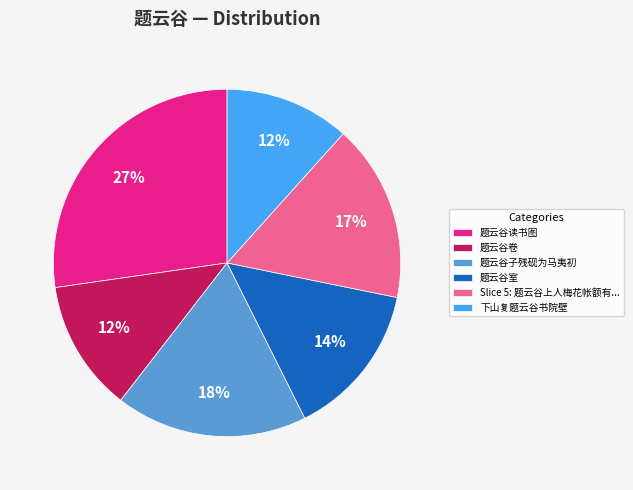

The 题云谷室 slice represents 14% of the pie. True or false?

True